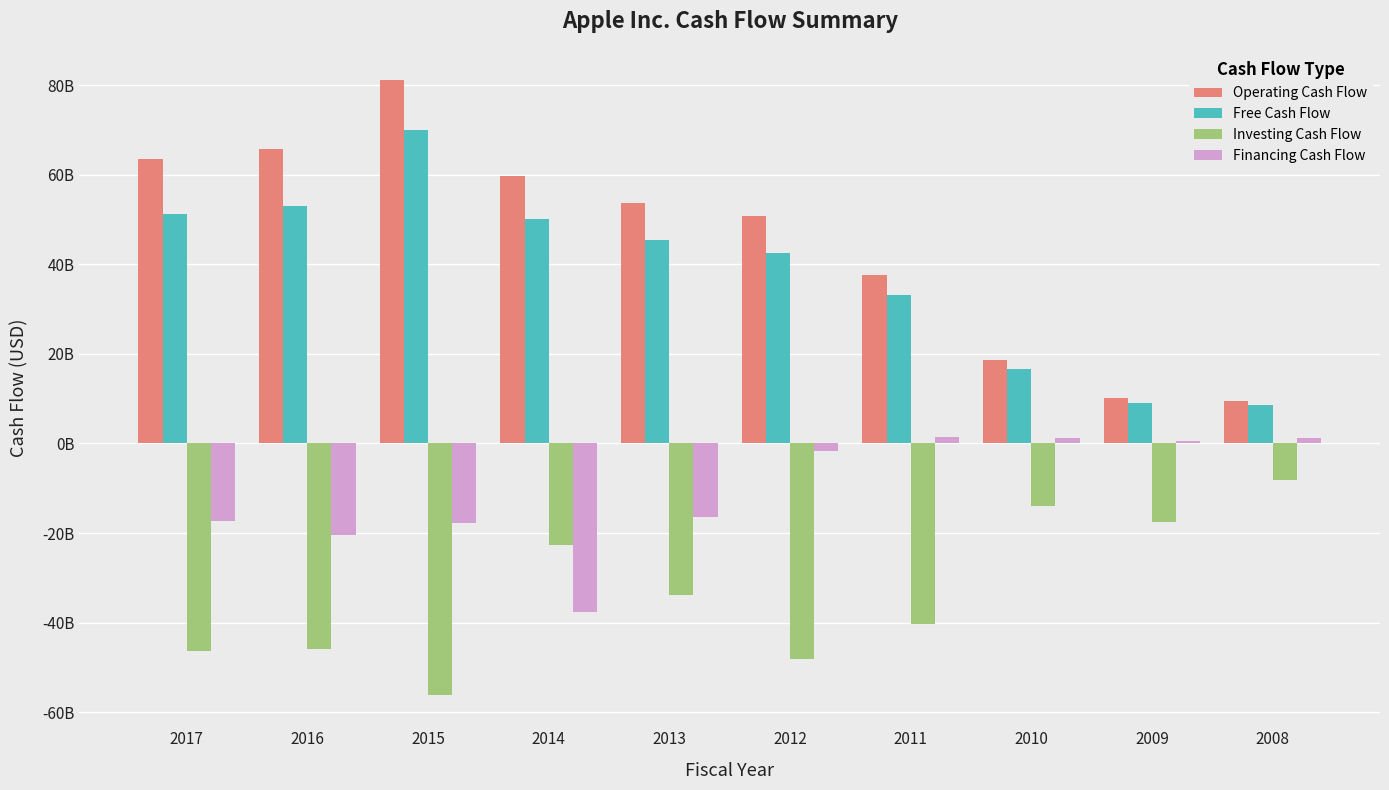

At which category is the sum across all series the highest?

2015